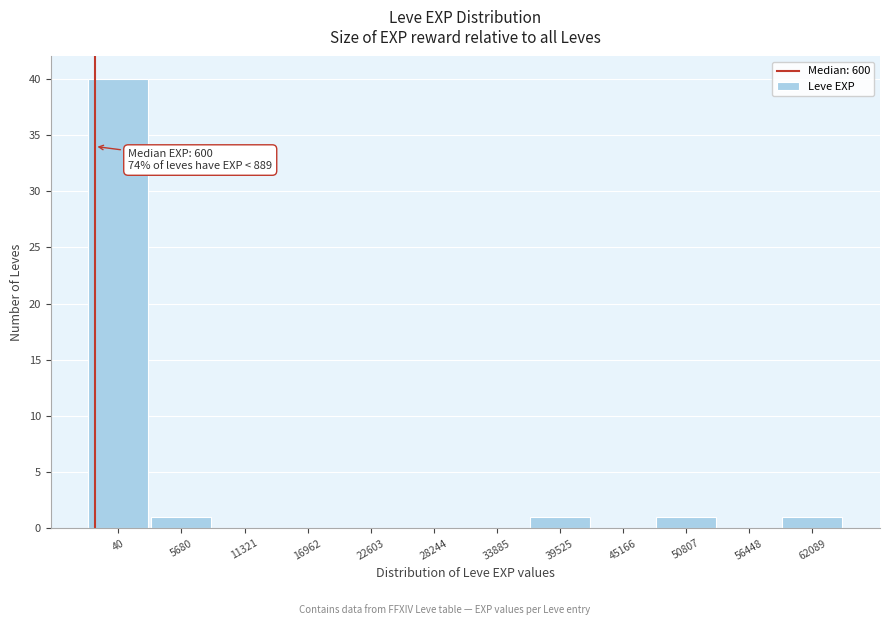

Reading left to right, extract all data points from this chart.

40=40	5680=1	11321=0	16962=0	22603=0	28244=0	33885=0	39525=1	45166=0	50807=1	56448=0	62089=1